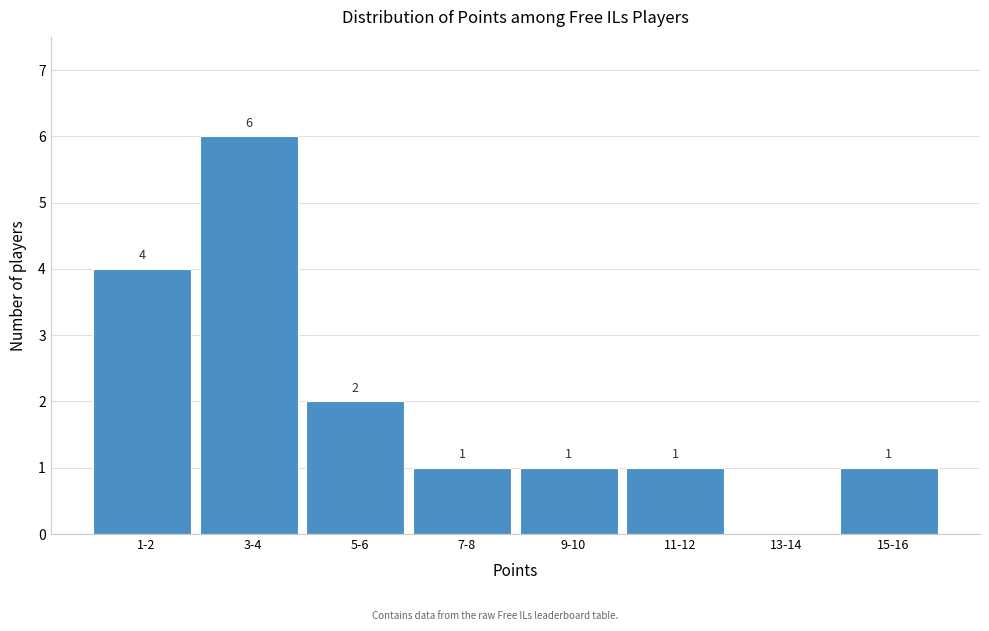

Reading left to right, list all the values displayed in this chart.

1-2=4	3-4=6	5-6=2	7-8=1	9-10=1	11-12=1	13-14=0	15-16=1